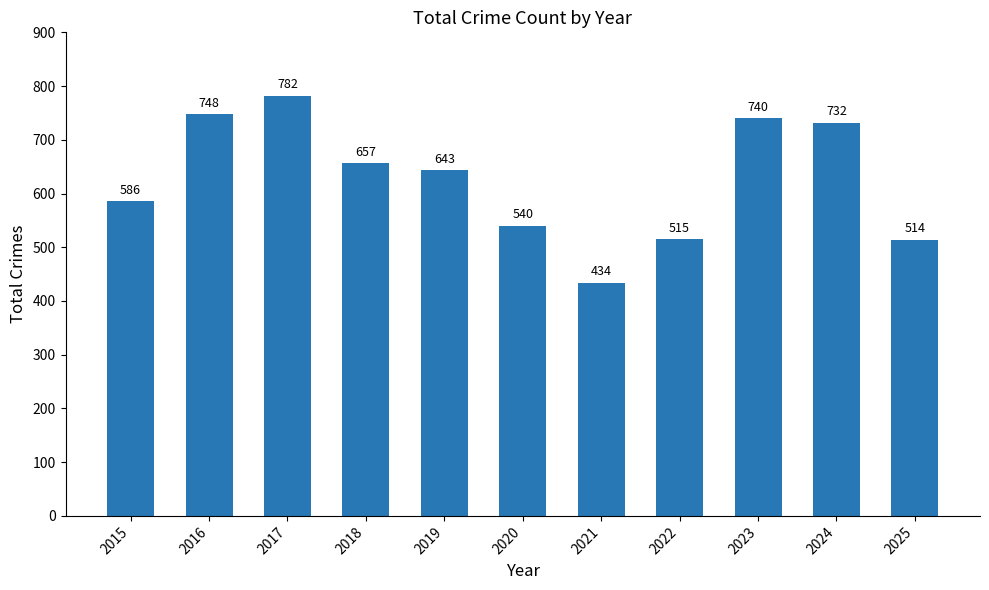

What is the approximate value at 2017?

782